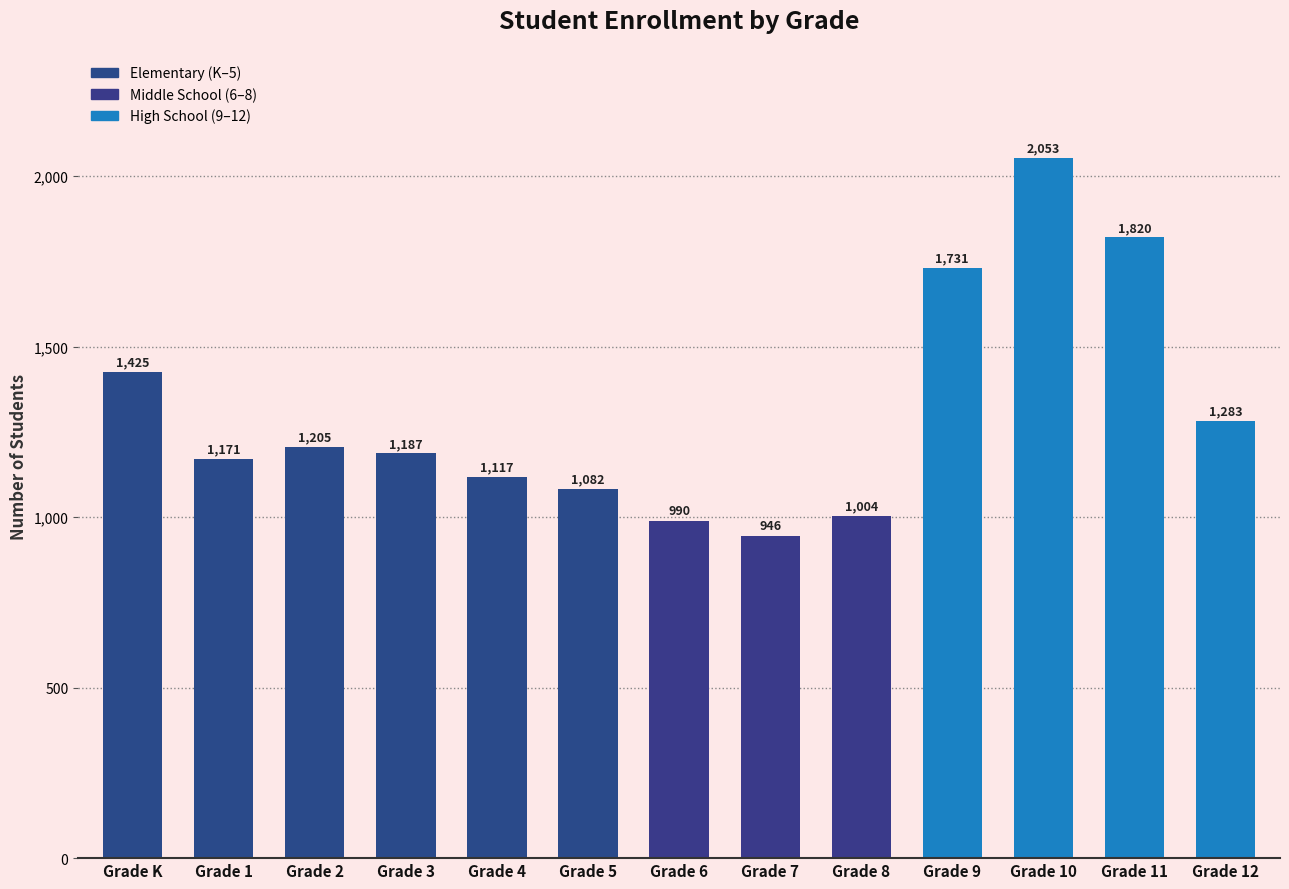

True or false: the data shows 1082 at Grade 5.

True